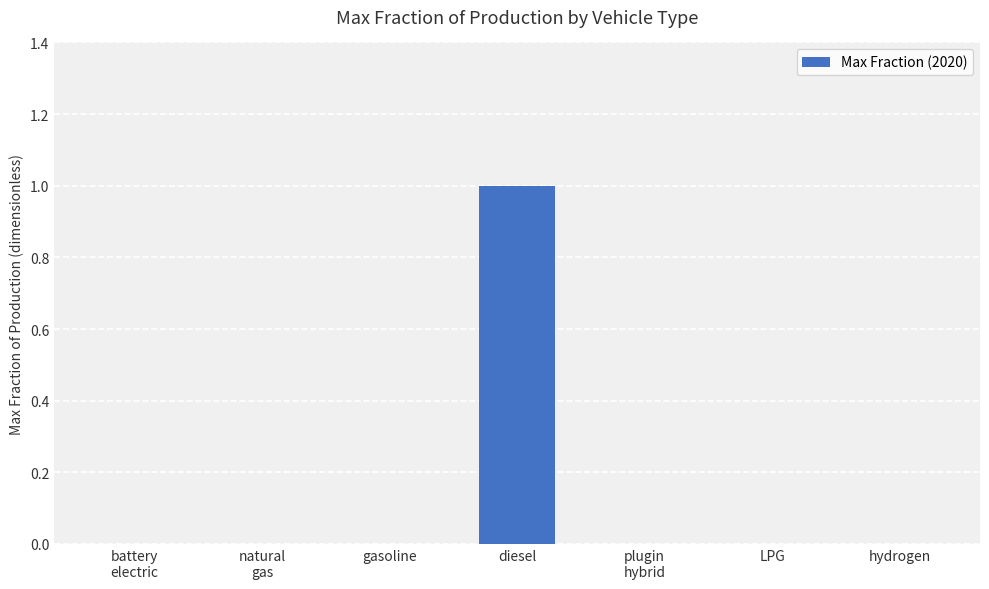

The value at diesel is 2. True or false?

False